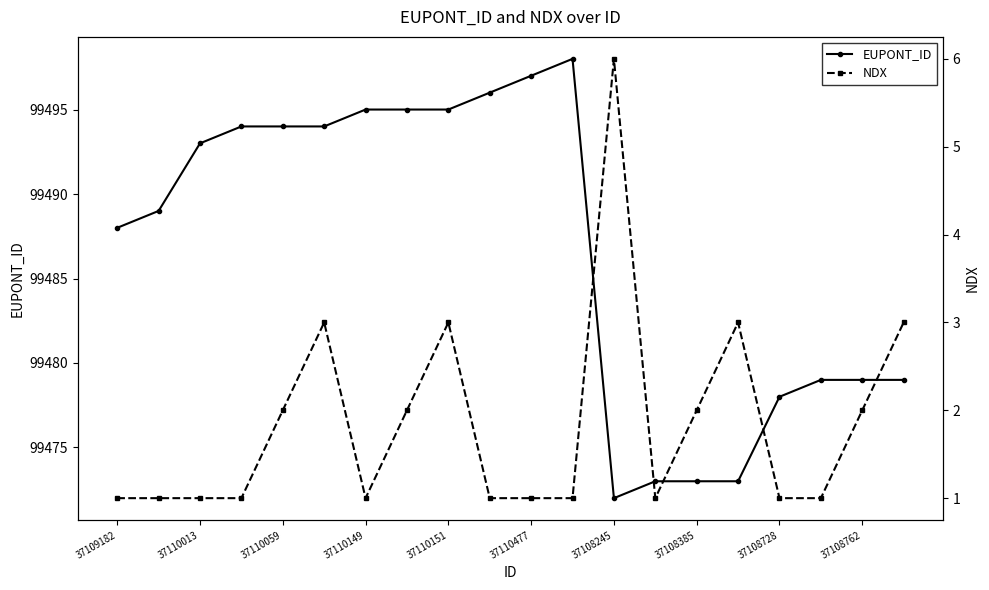

What is the difference between the maximum and minimum values in the EUPONT_ID series?

26